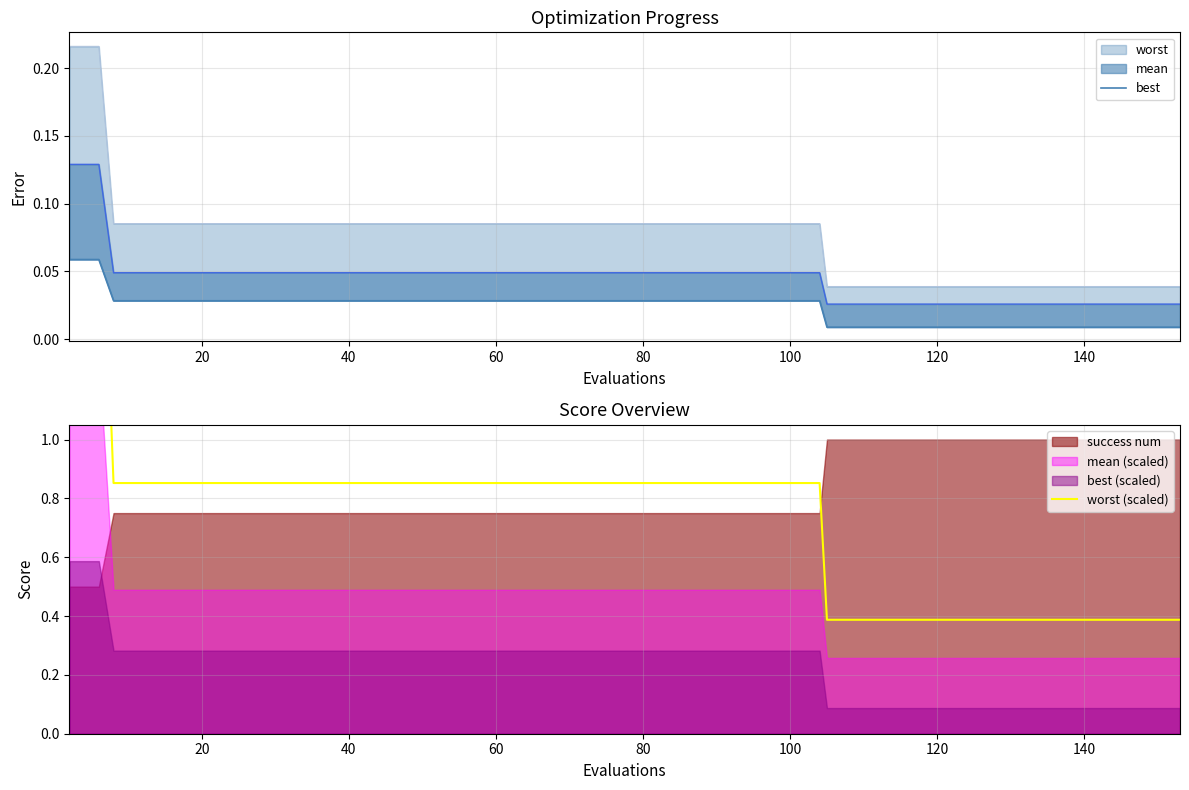

True or false: best and worst (scaled) cross at least once.

False